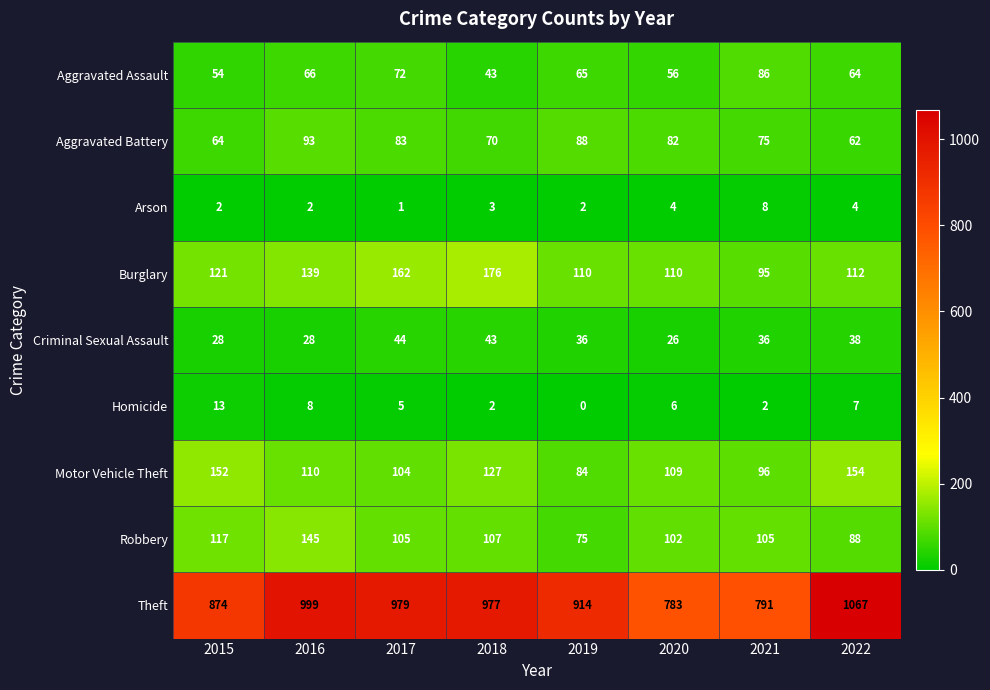

Is it true that Robbery equals 31 at 2020?

False